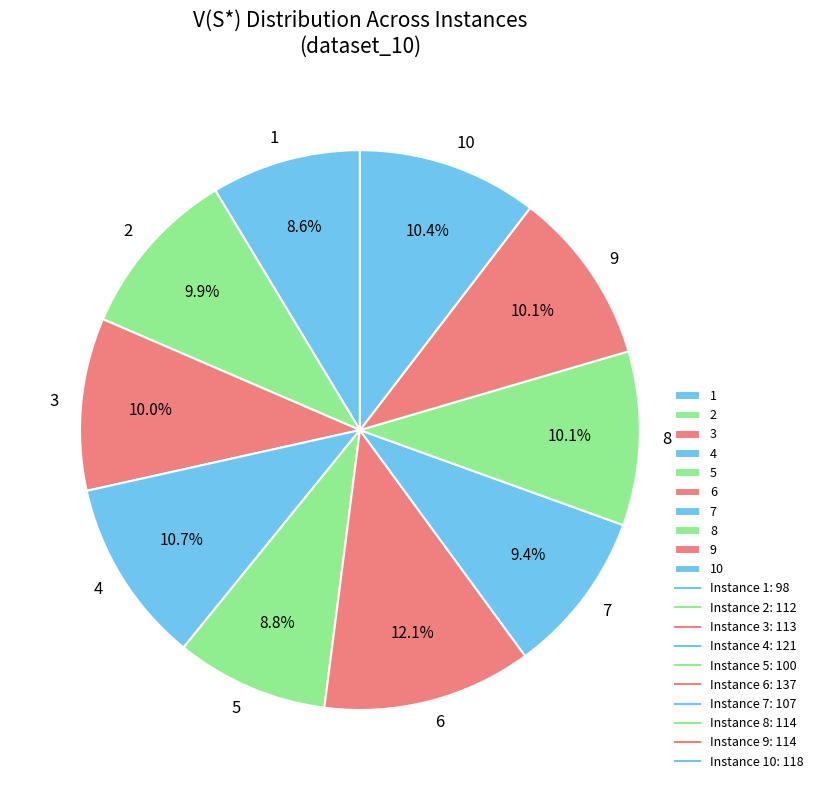

Which slice is the largest?

6